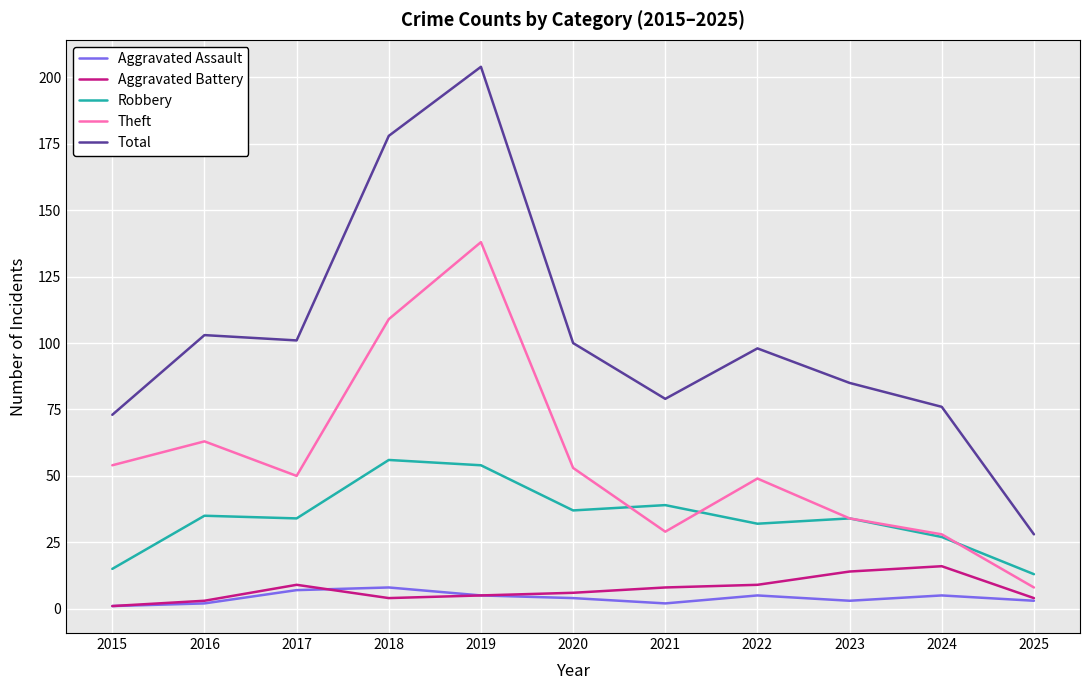

What value does the Theft series have at 2024?

28